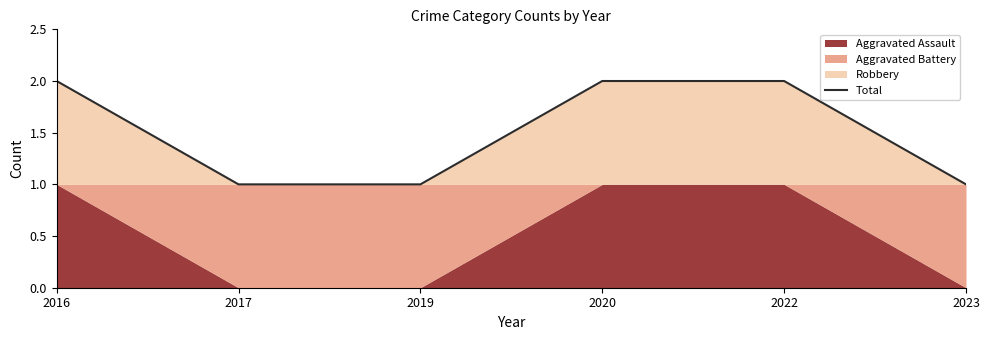

Rank the categories by value from lowest to highest.

2017, 2019, 2023, 2016, 2020, 2022